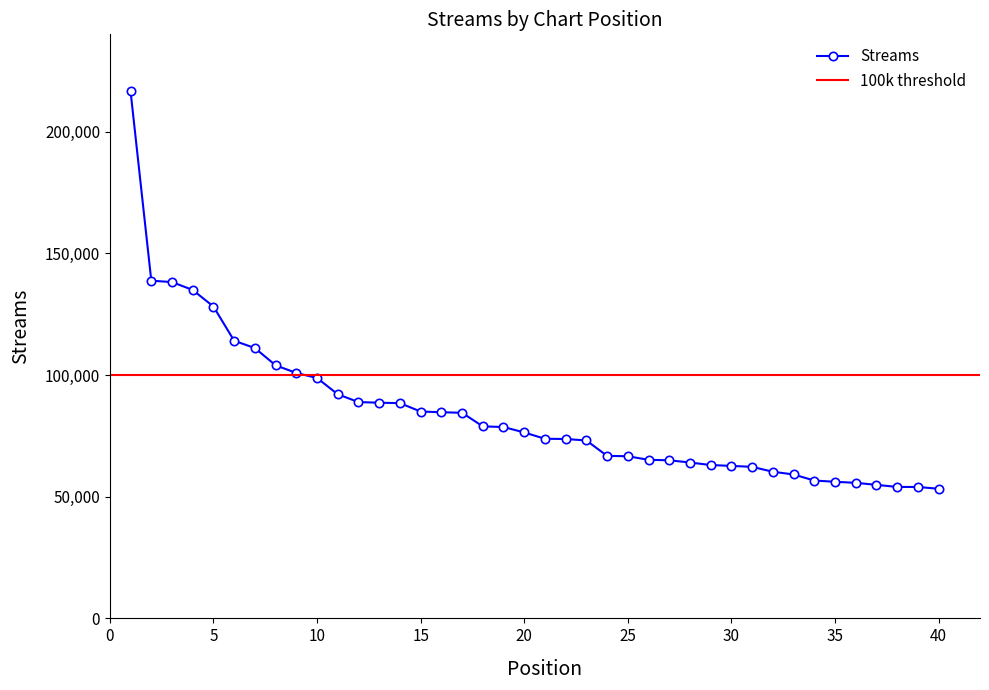

Reading right to left, transcribe all the data shown in this chart.

53272	54001	54015	54874	55703	56139	56647	59145	60255	62271	62660	63016	64056	64971	65162	66627	66785	73110	73720	73803	76411	78636	78906	84487	84713	85006	88459	88625	88889	92080	98795	100850	103990	111080	114079	128144	134950	138202	138764	216514